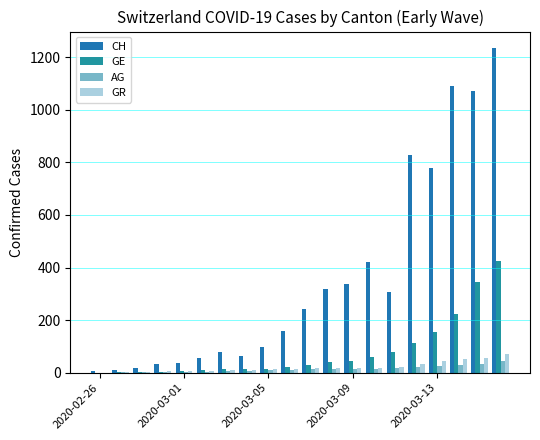

What is the average value of the GE series?

80